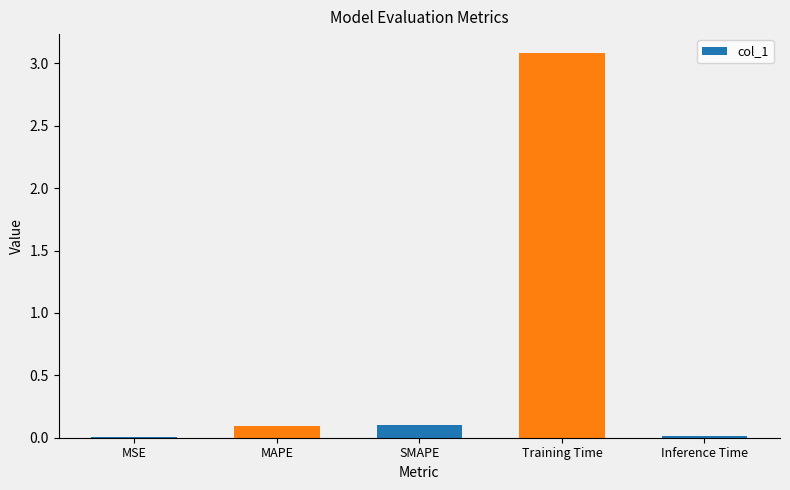

What is the sum of all values?

3.3